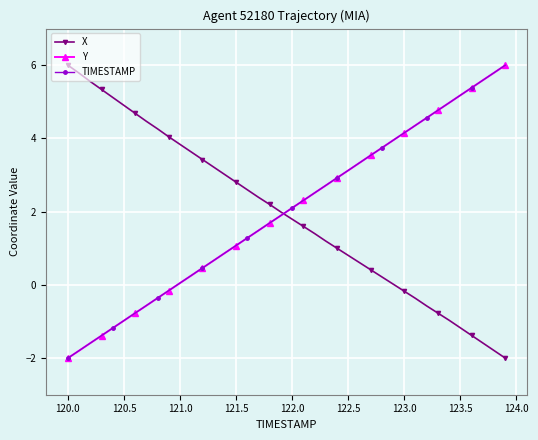

What is the smallest value displayed?

-2.0